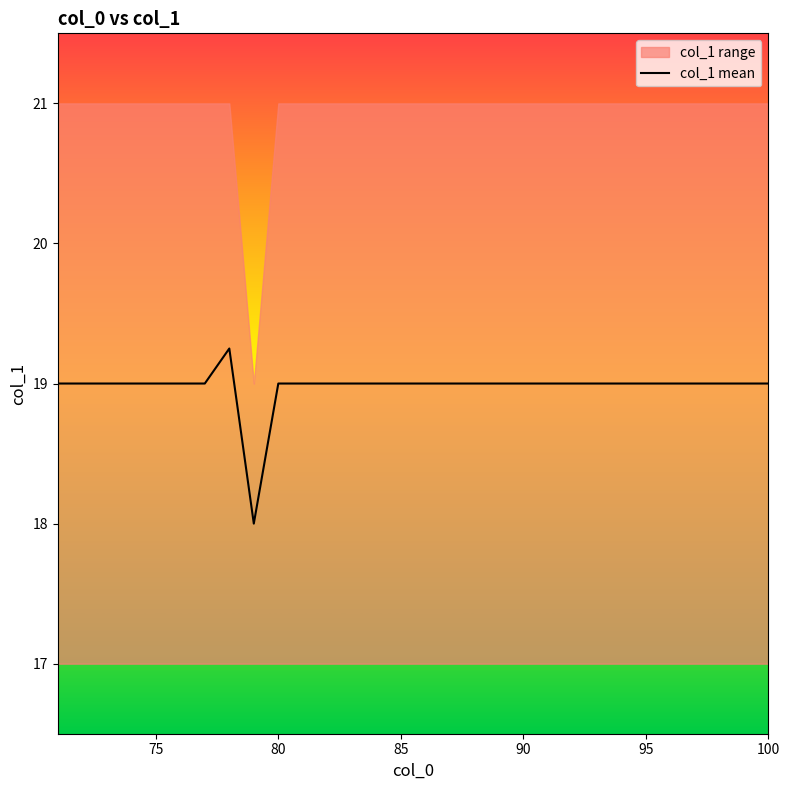

How many points are higher than both their immediate neighbors (excluding endpoints)?

1